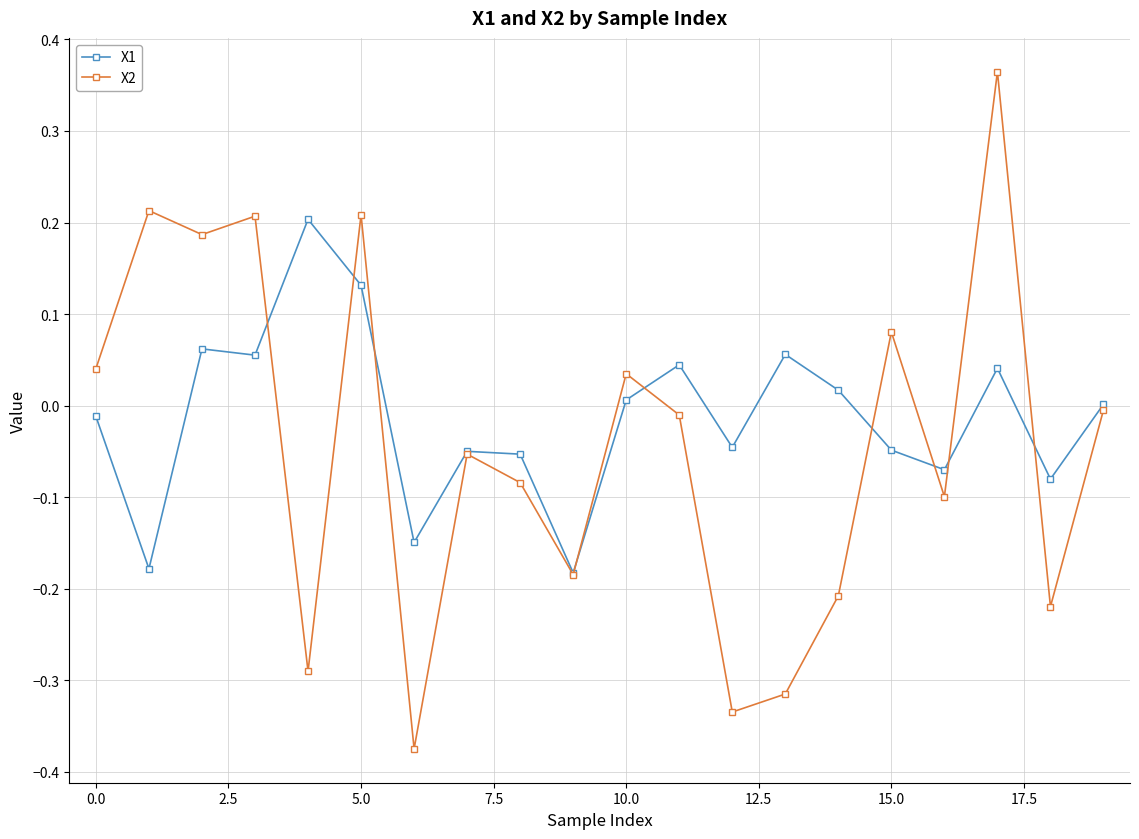

True or false: X1 has more than 0 points higher than both neighbors.

True